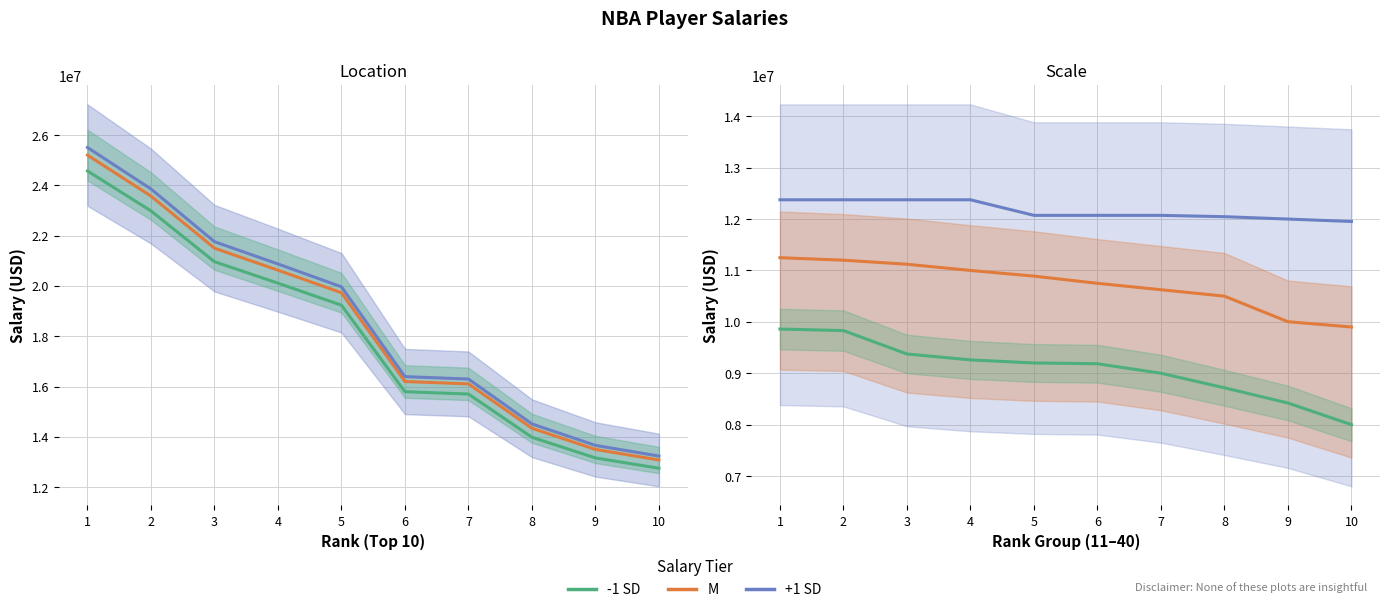

At which label does -1 SD reach its peak?

1